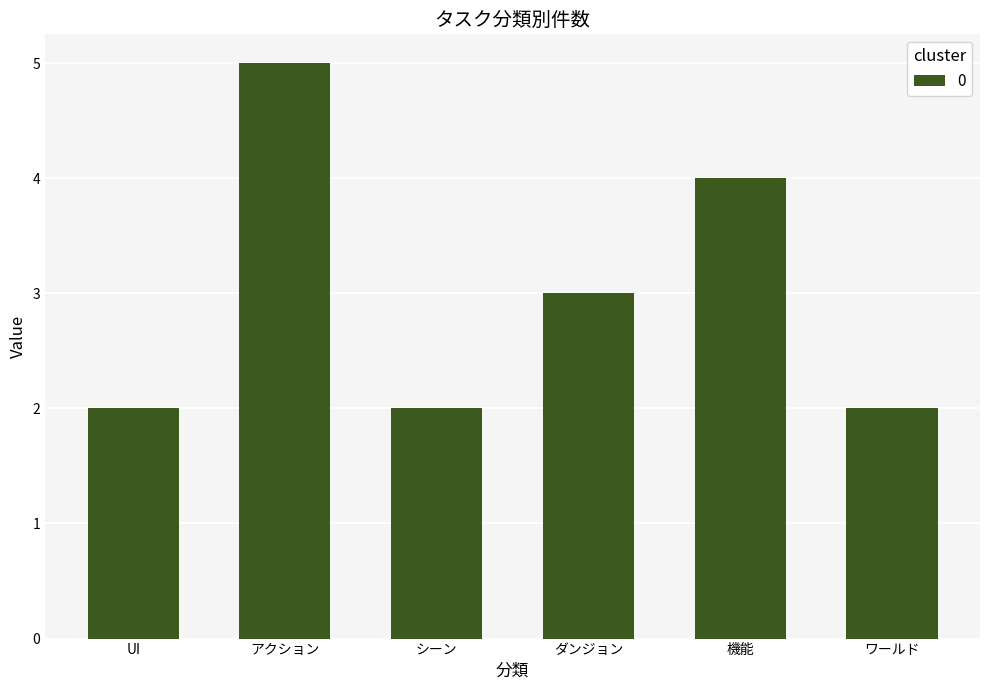

What position from the right is シーン?

4